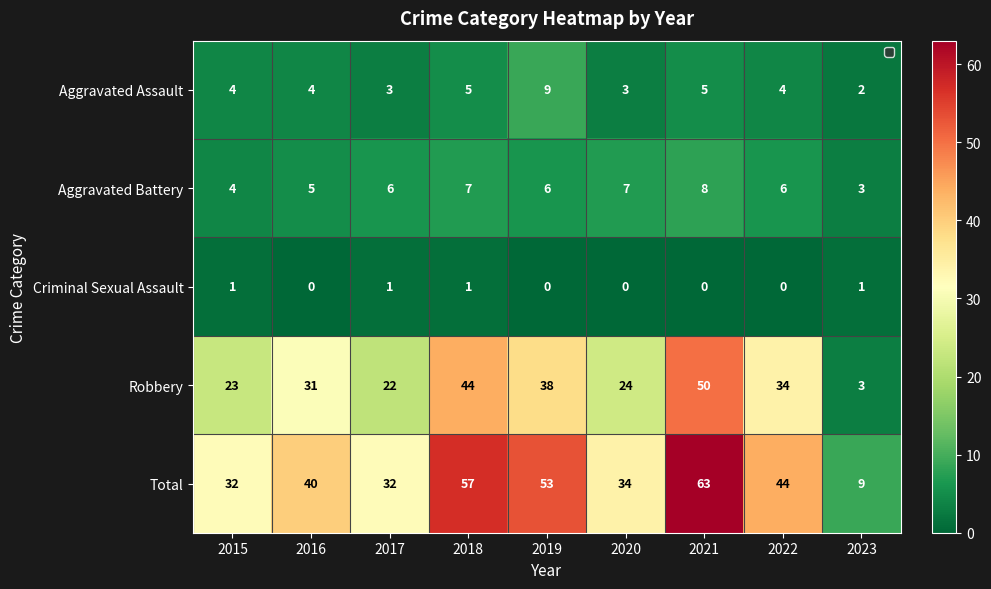

What is the total value across all series at 2019?

106